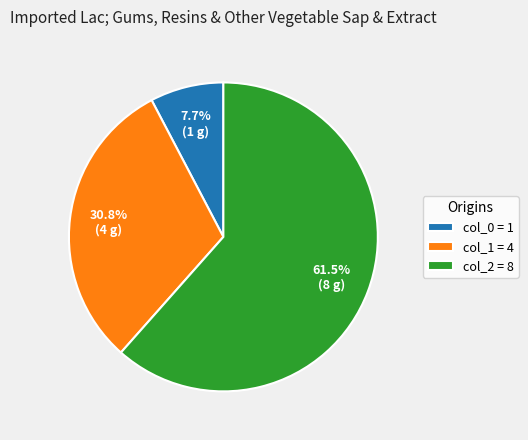

Does col_2 = 8 account for over 50% of the chart?

Yes